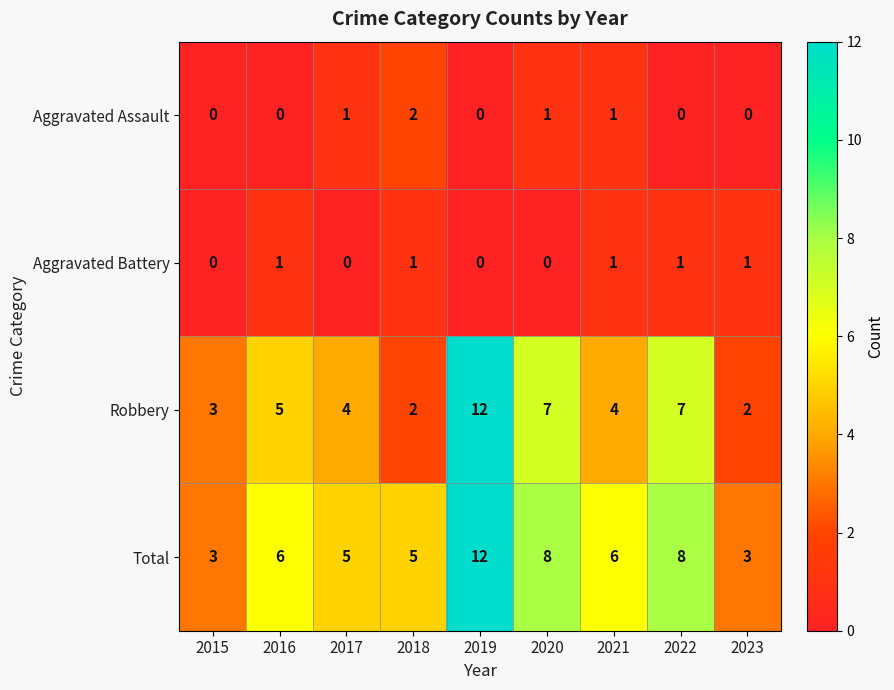

What is the difference between the highest and lowest values at 2020?

8